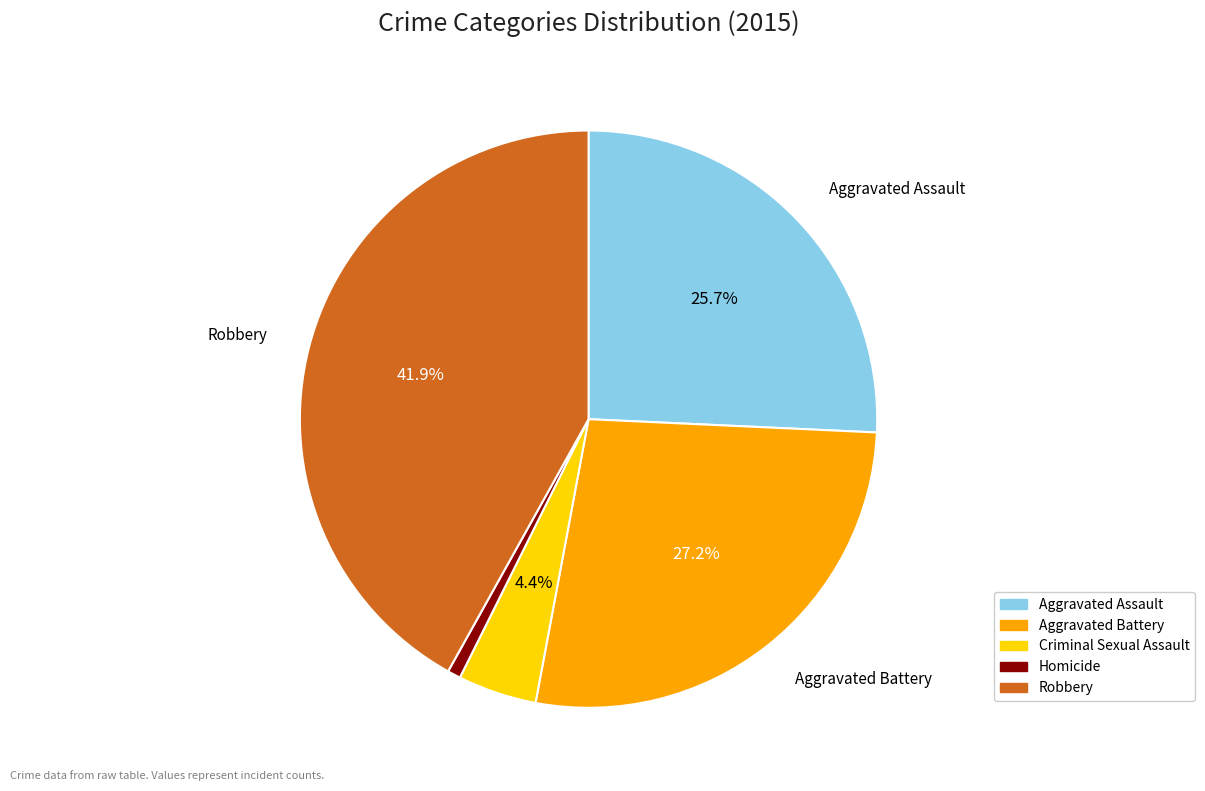

Which category has the smallest portion of the pie?

Homicide